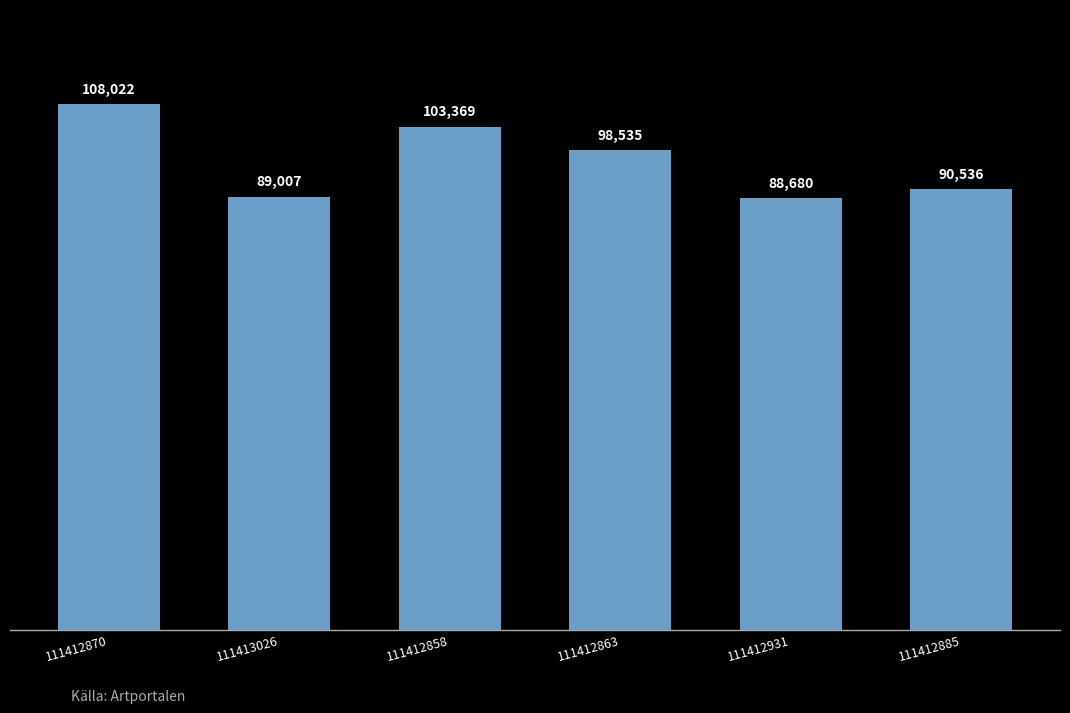

What is the difference between the values at 111412858 and 111412931?

14689